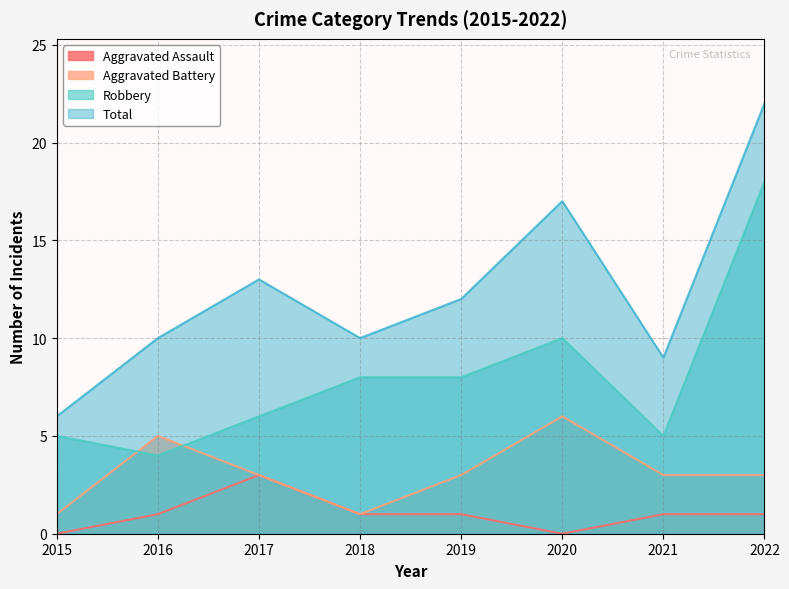

Rank the categories by Aggravated Battery value from lowest to highest.

2015, 2018, 2017, 2019, 2021, 2022, 2016, 2020